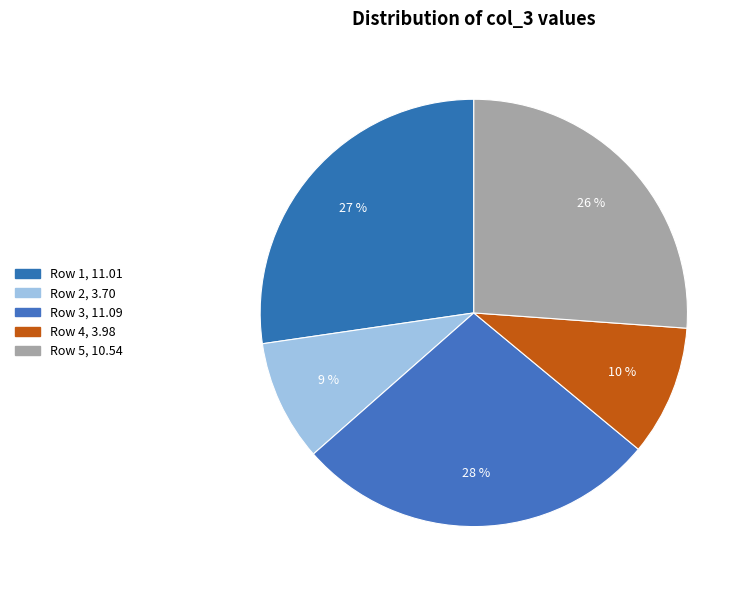

True or false: Row 5 accounts for 26% of the total.

True